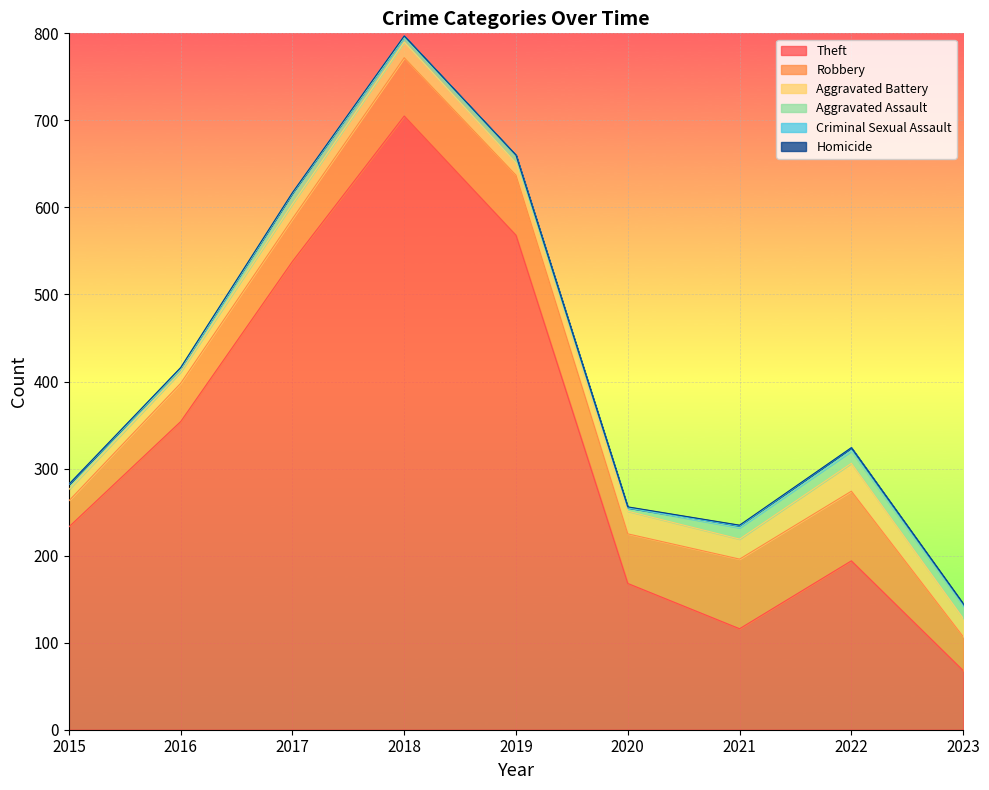

What is the difference between the maximum and minimum values in the Aggravated Battery series?

19